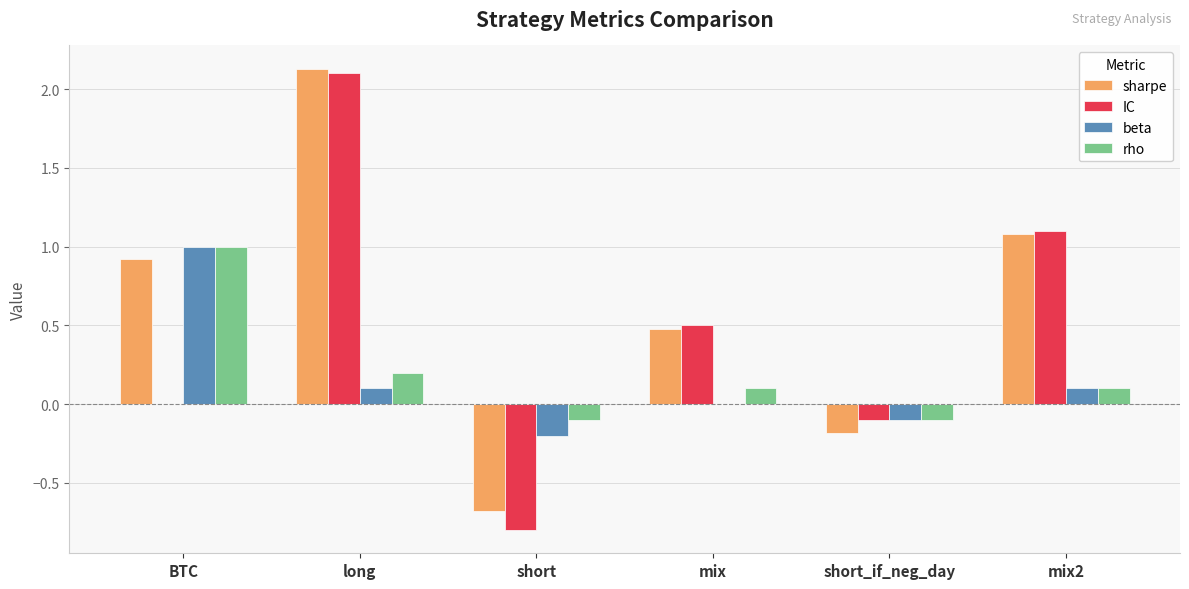

What is the average value of the rho series?

0.2